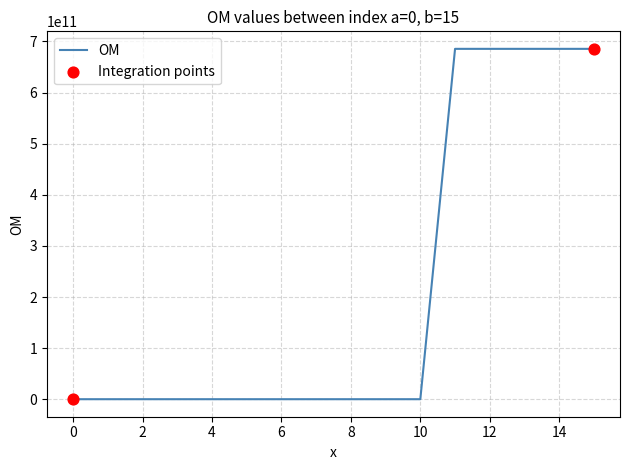

What is the difference between the maximum and minimum values?

685596145664